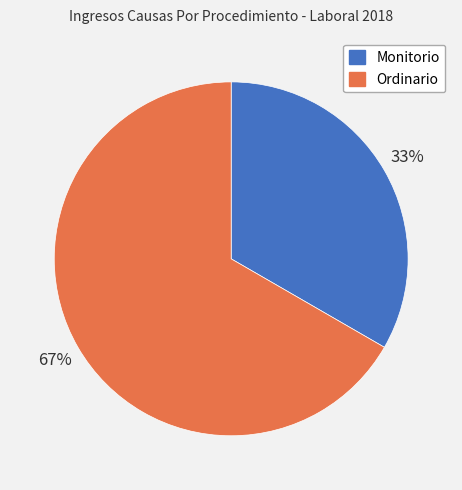

Which slice represents more than half of the pie?

Ordinario